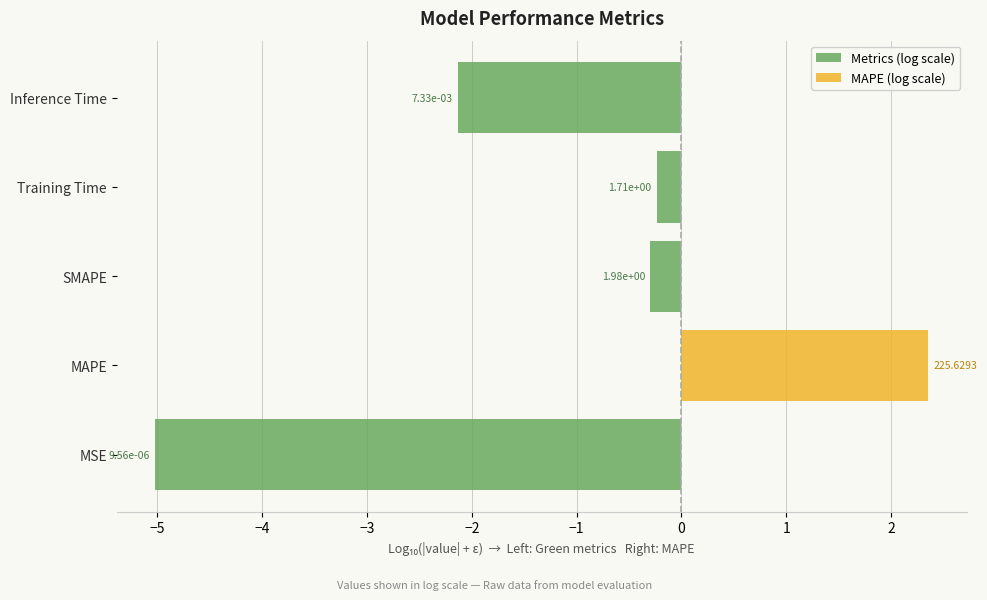

True or false: Metrics (log scale) has a value of -0.6 at Inference Time.

False